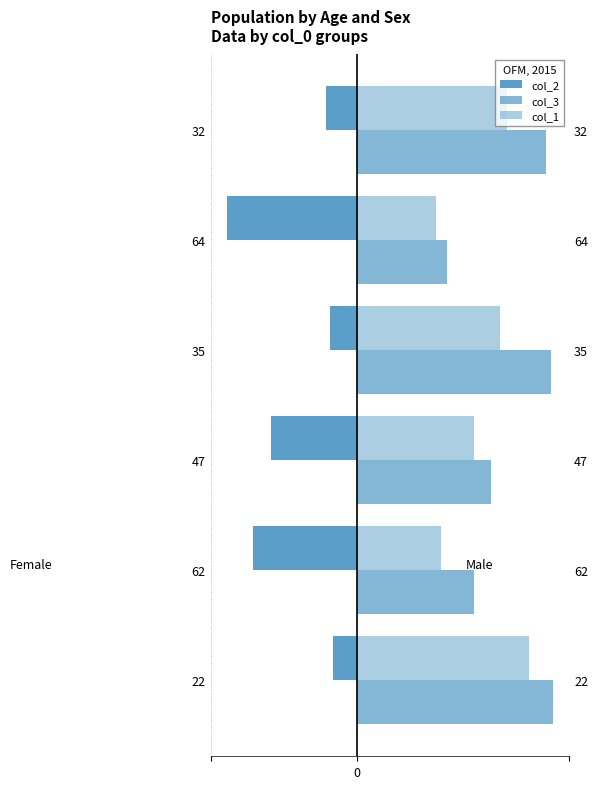

What is the sum of the col_3 values at 22 and 32?

175